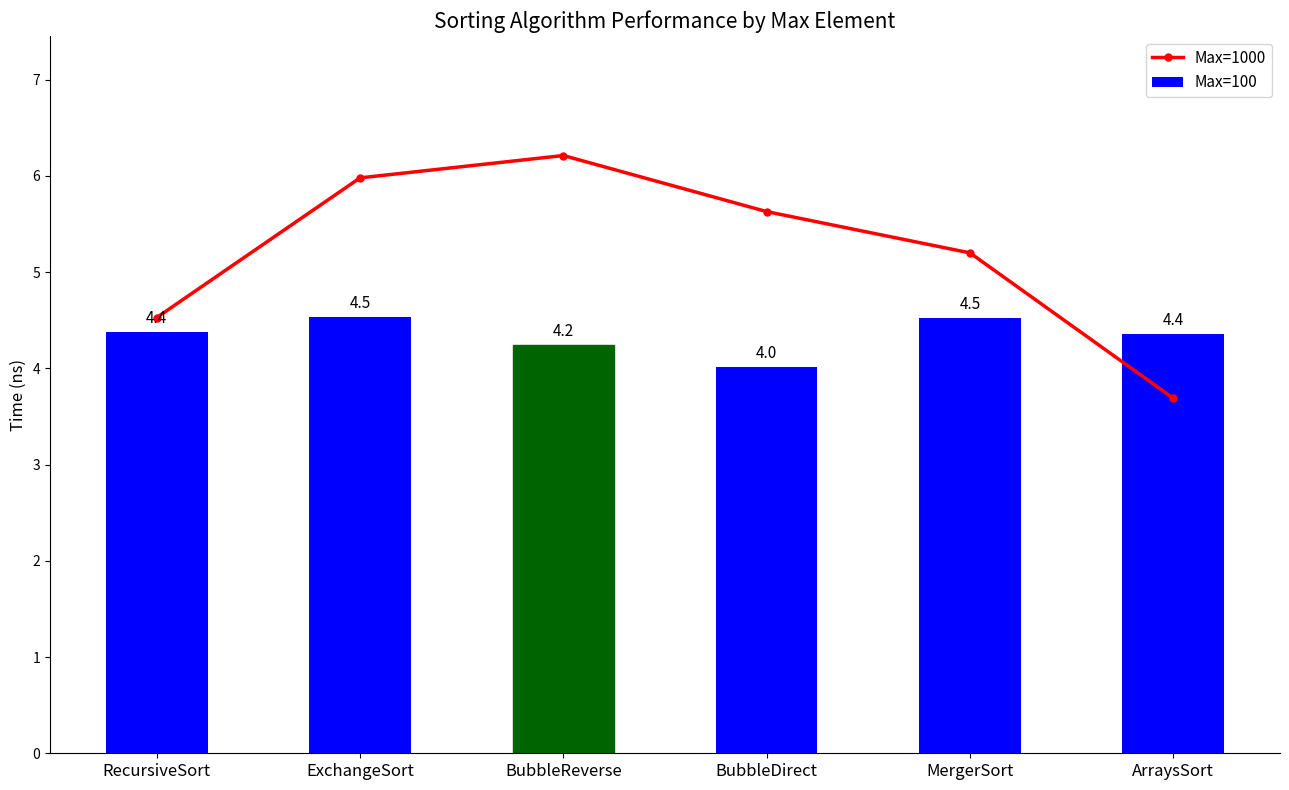

How many categories are shown in the chart?

6